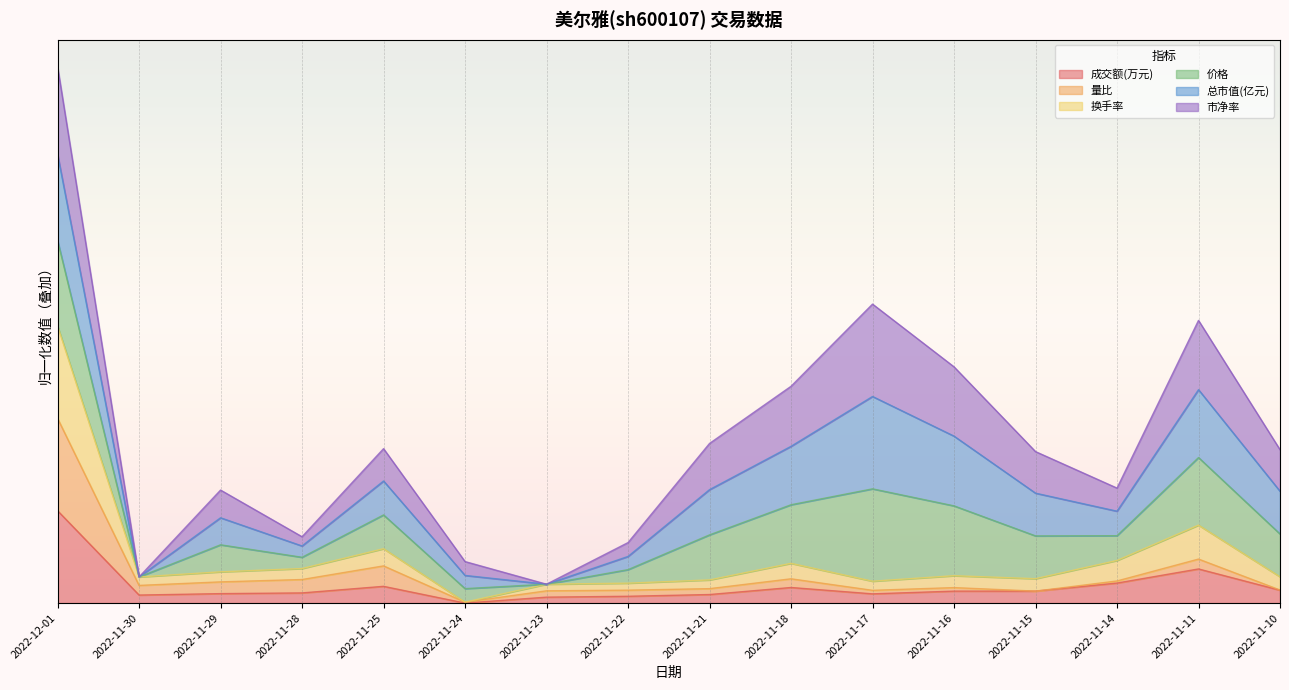

True or false: 换手率 and 成交额(万元) intersect in this chart.

False